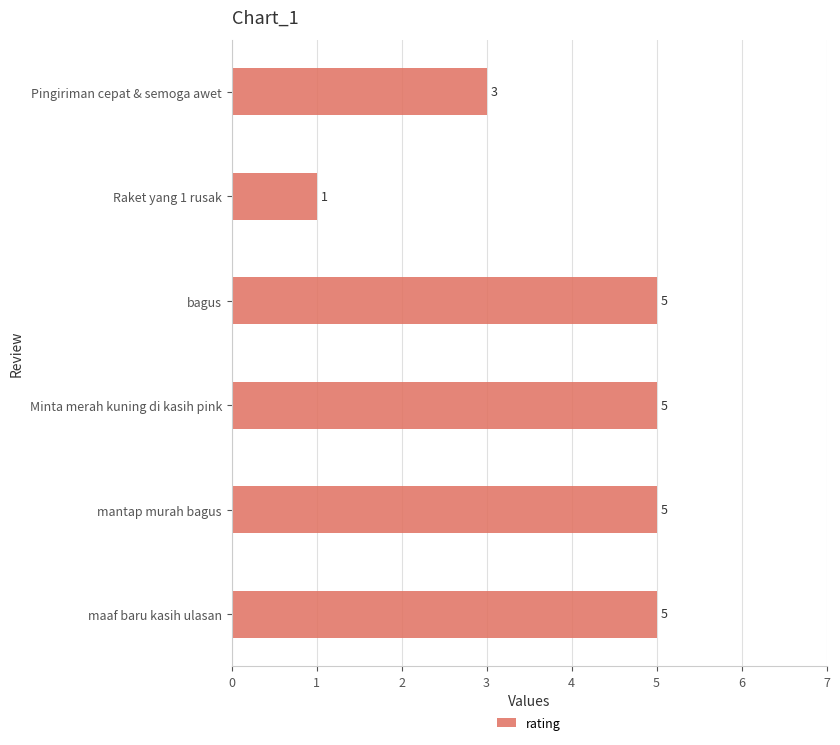

Reading bottom to top, list all the values displayed in this chart.

maaf baru kasih ulasan=5	mantap murah bagus=5	Minta merah kuning di kasih pink=5	bagus=5	Raket yang 1 rusak=1	Pingiriman cepat & semoga awet=3